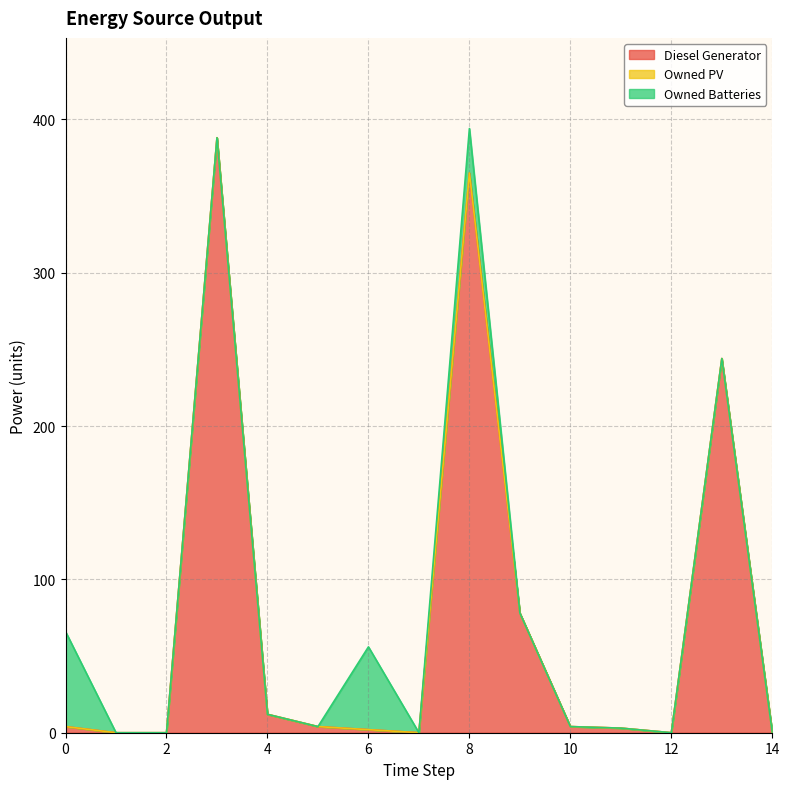

True or false: Diesel Generator has more than 0 interior local peaks.

True